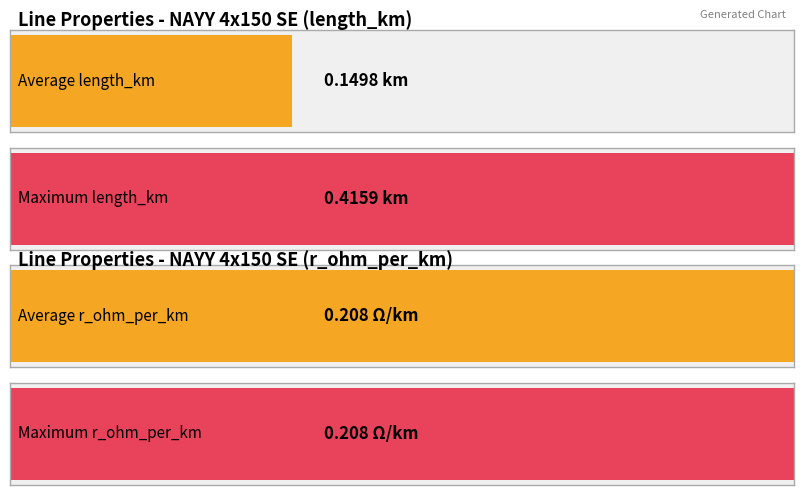

Which series has the largest total across all categories?

r_ohm_per_km